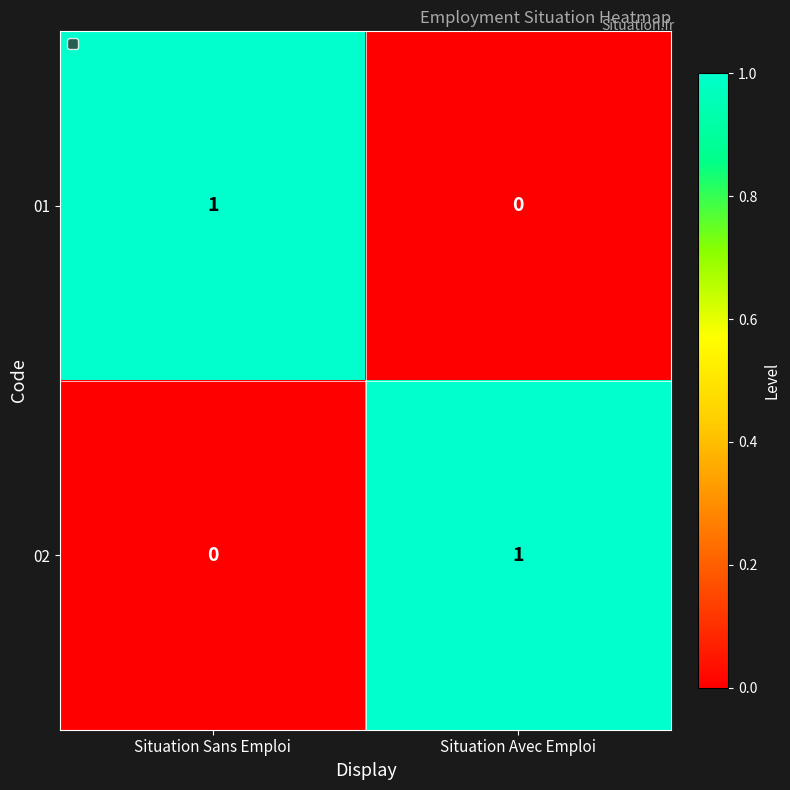

At how many categories does at least one series exceed 0?

2